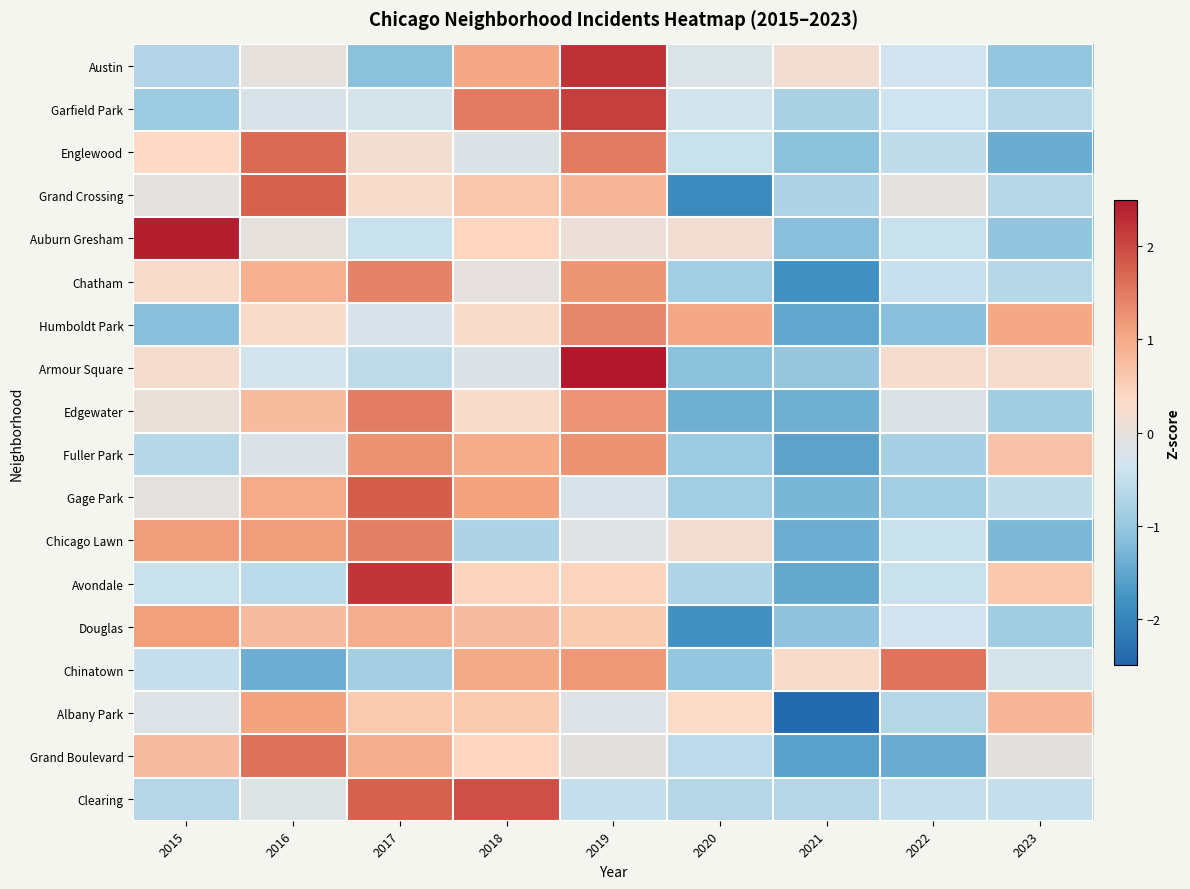

Rank the series by their maximum value, from lowest to highest.

Albany Park, Douglas, Fuller Park, Humboldt Park, Chatham, Chicago Lawn, Edgewater, Chinatown, Grand Boulevard, Englewood, Grand Crossing, Gage Park, Clearing, Garfield Park, Avondale, Austin, Auburn Gresham, Armour Square